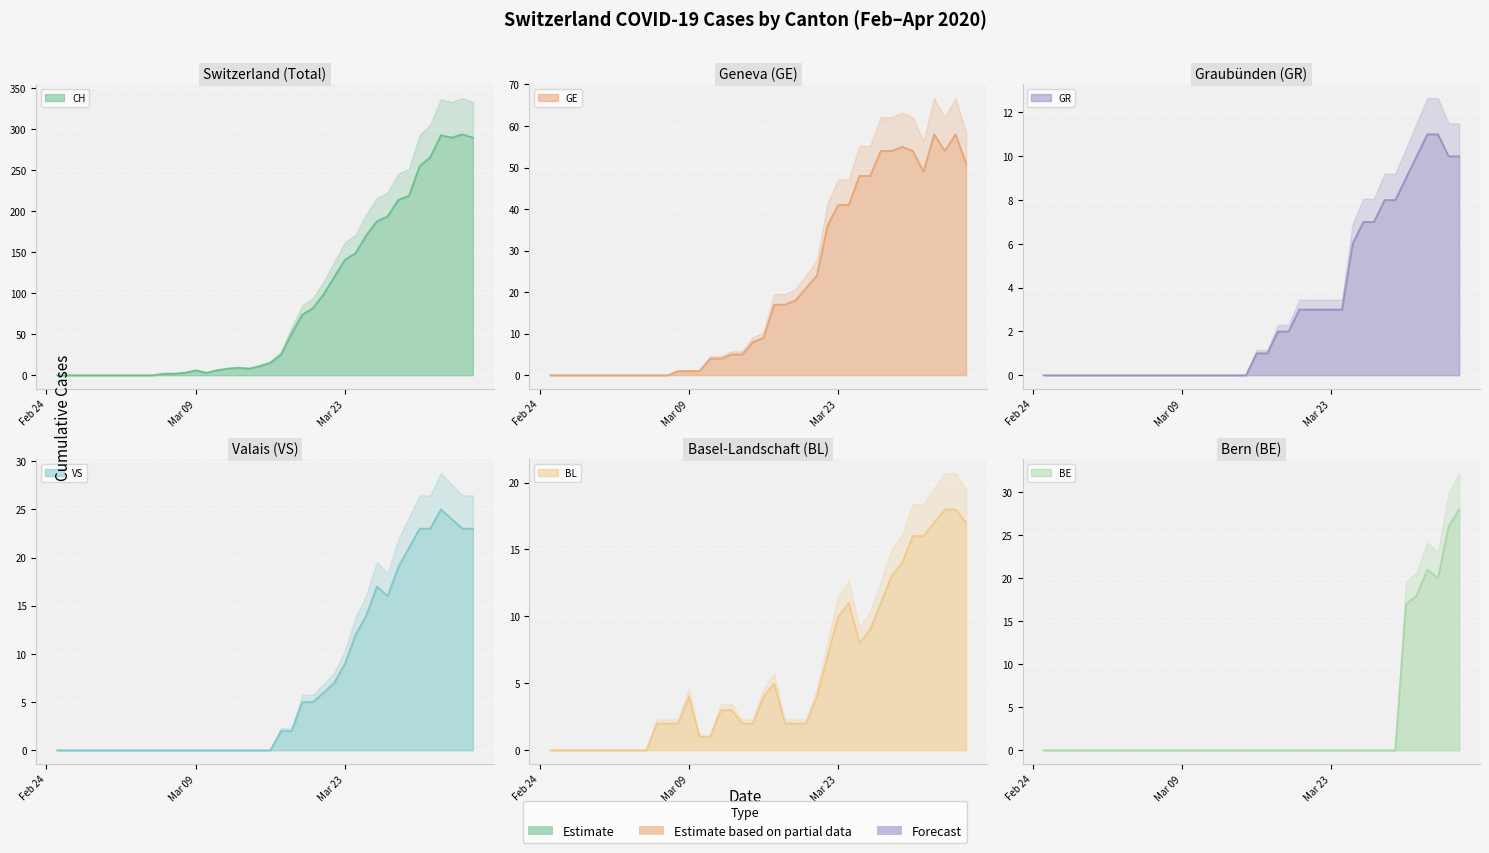

True or false: GE and BL intersect in this chart.

False